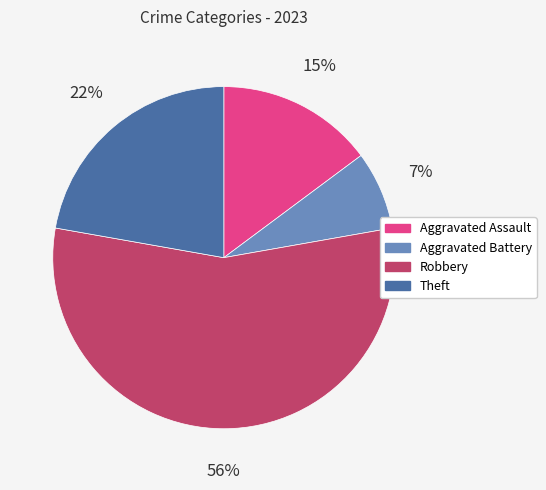

How many slices are in this pie chart?

4